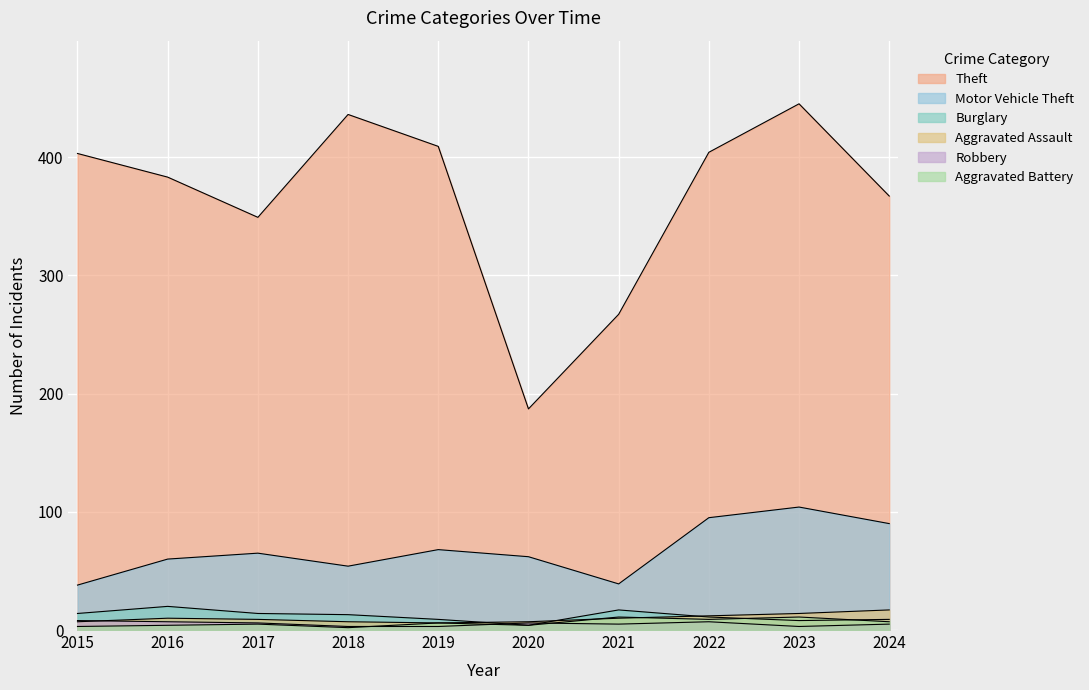

Rank the series by their maximum value, from highest to lowest.

Theft, Motor Vehicle Theft, Burglary, Aggravated Assault, Aggravated Battery, Robbery